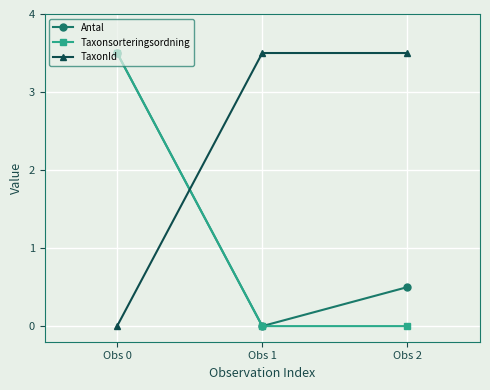

What is the total value across all series at Obs 0?

7.0